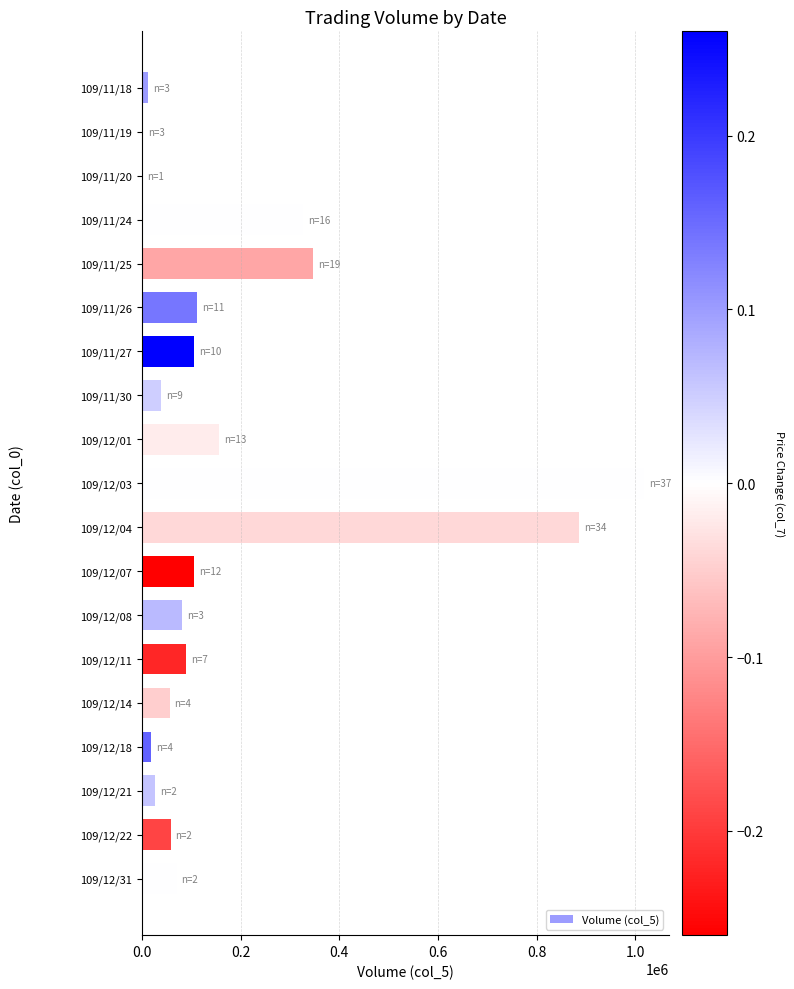

Which has a higher value, 109/12/08 or 109/11/26?

109/11/26